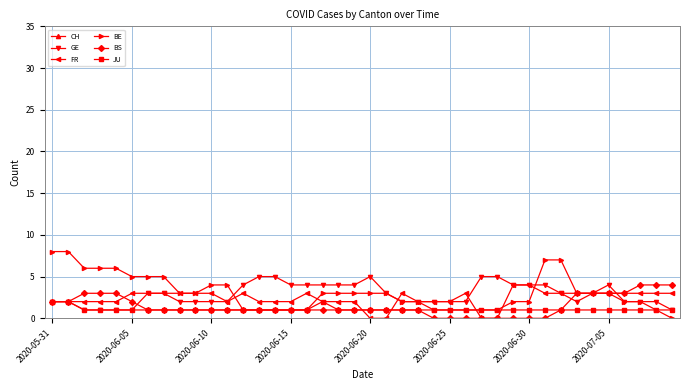

How many BE values are between 1 and 5?

32